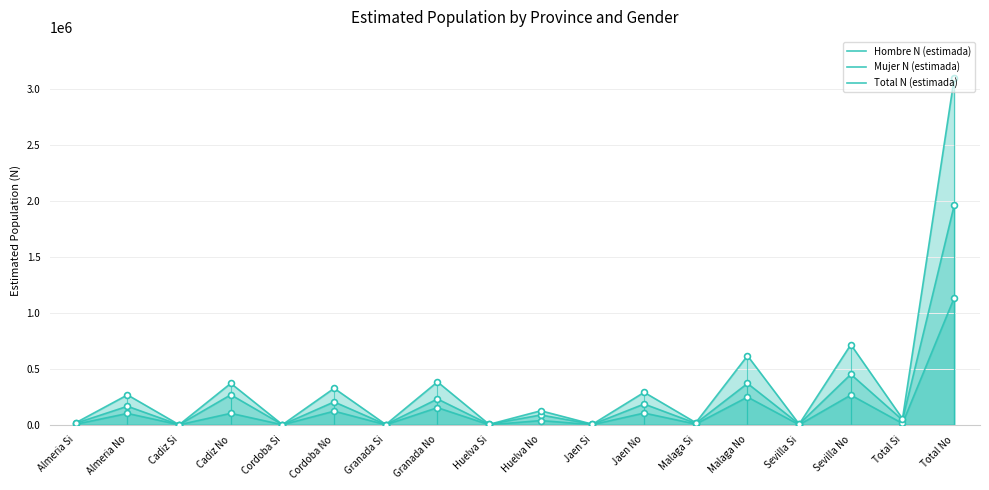

At how many categories does at least one series exceed 346938?

5